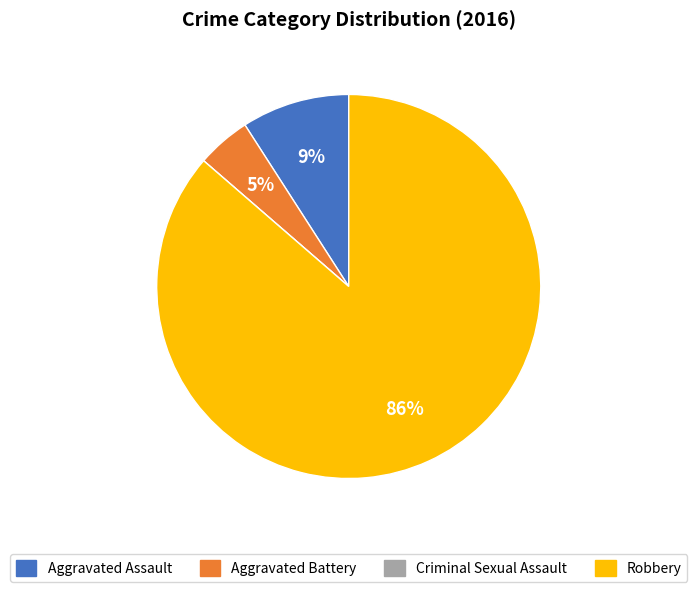

To the nearest percent, what is the average slice percentage?

25%